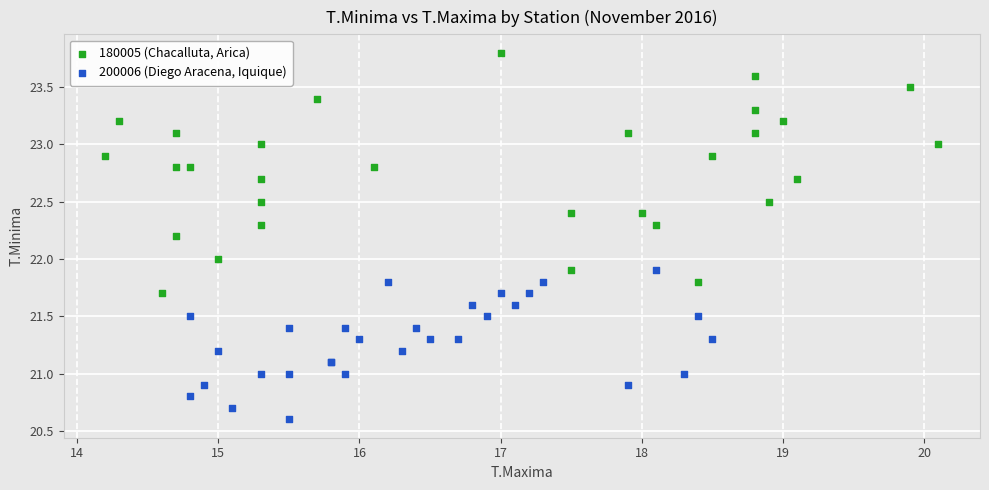

Which series reaches the minimum Y coordinate?

200006 (Diego Aracena, Iquique)